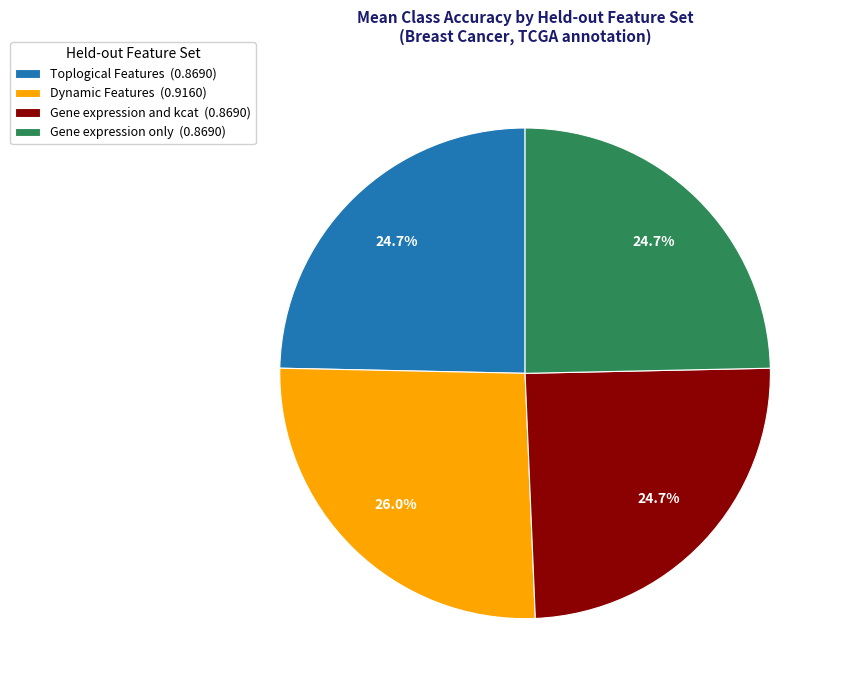

Does any single category account for the majority?

No